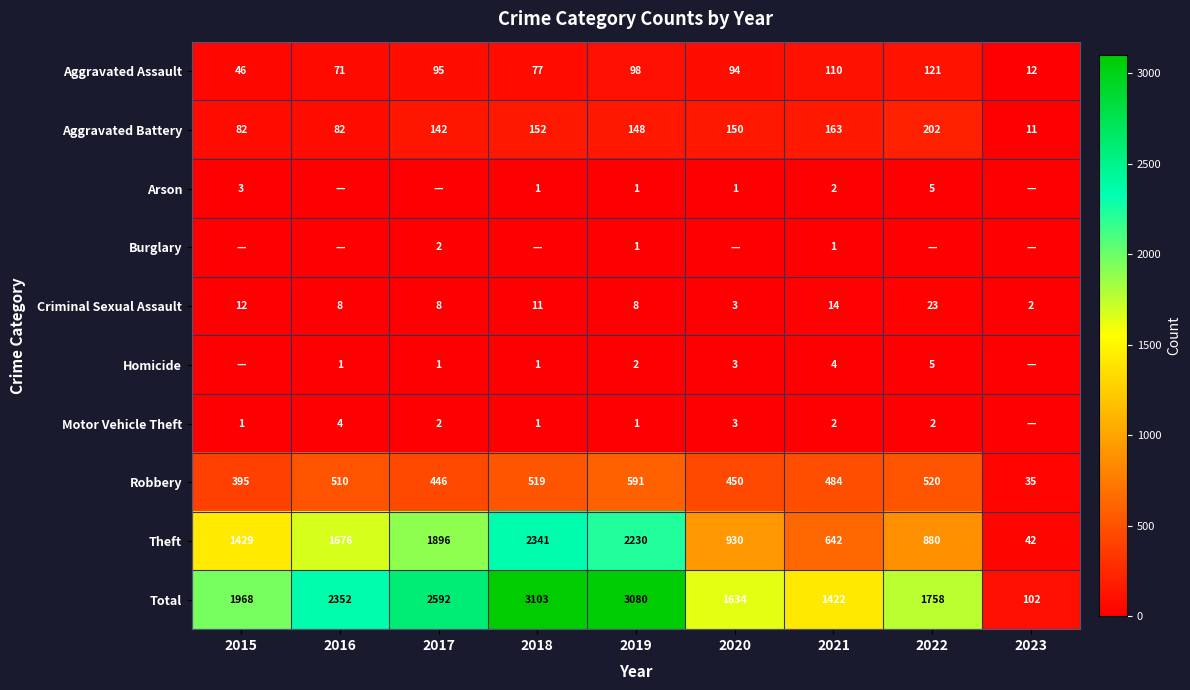

What is the maximum value for Theft?

2341